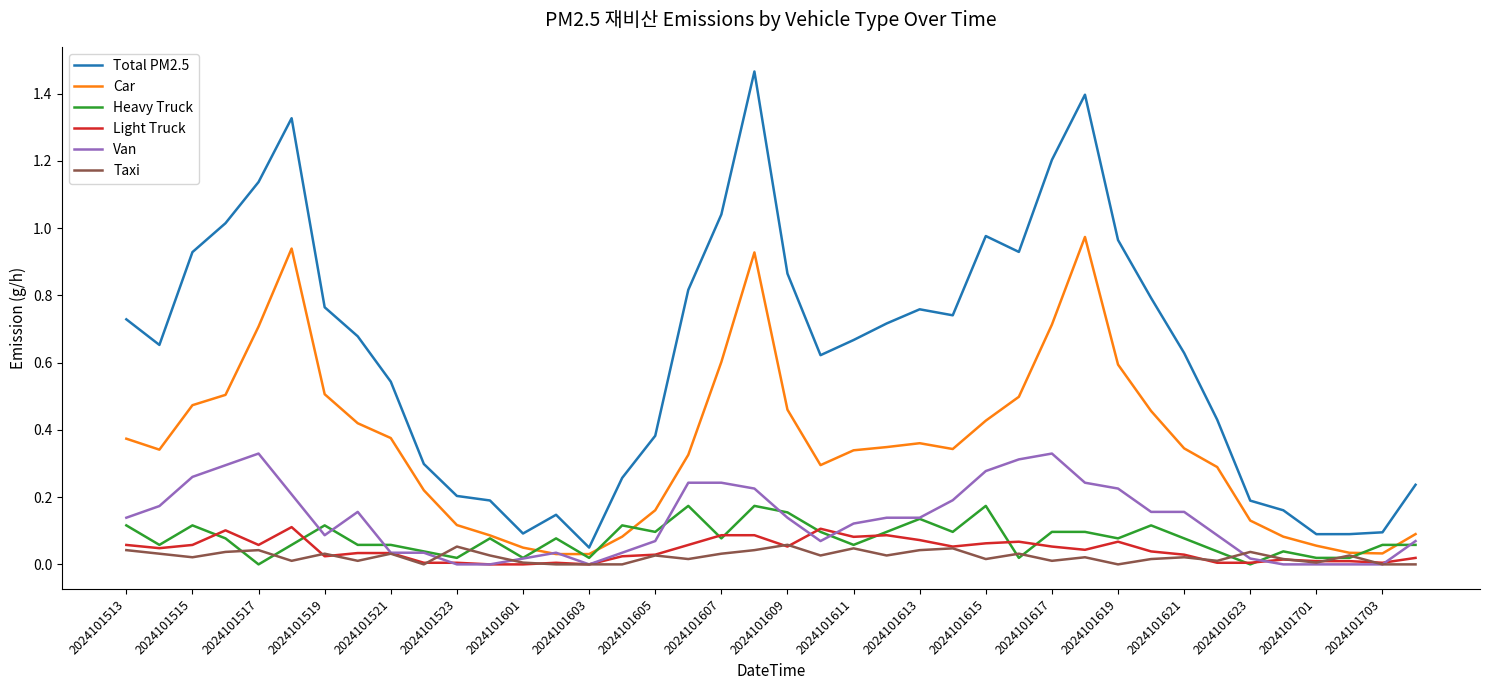

Which series has the largest range (max minus min)?

Total PM2.5